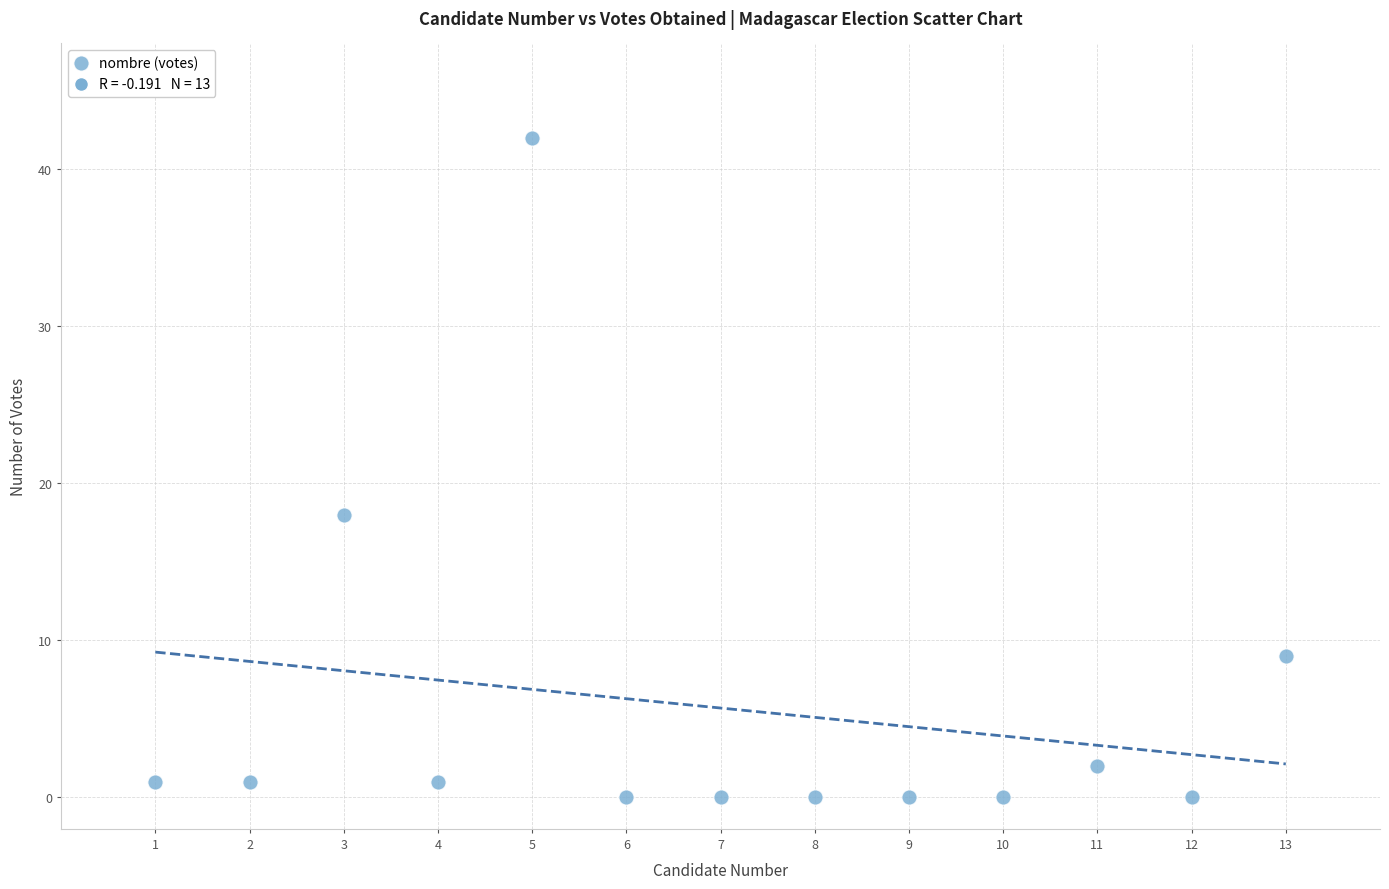

What Y value in the scatter plot is closest to 21?

18